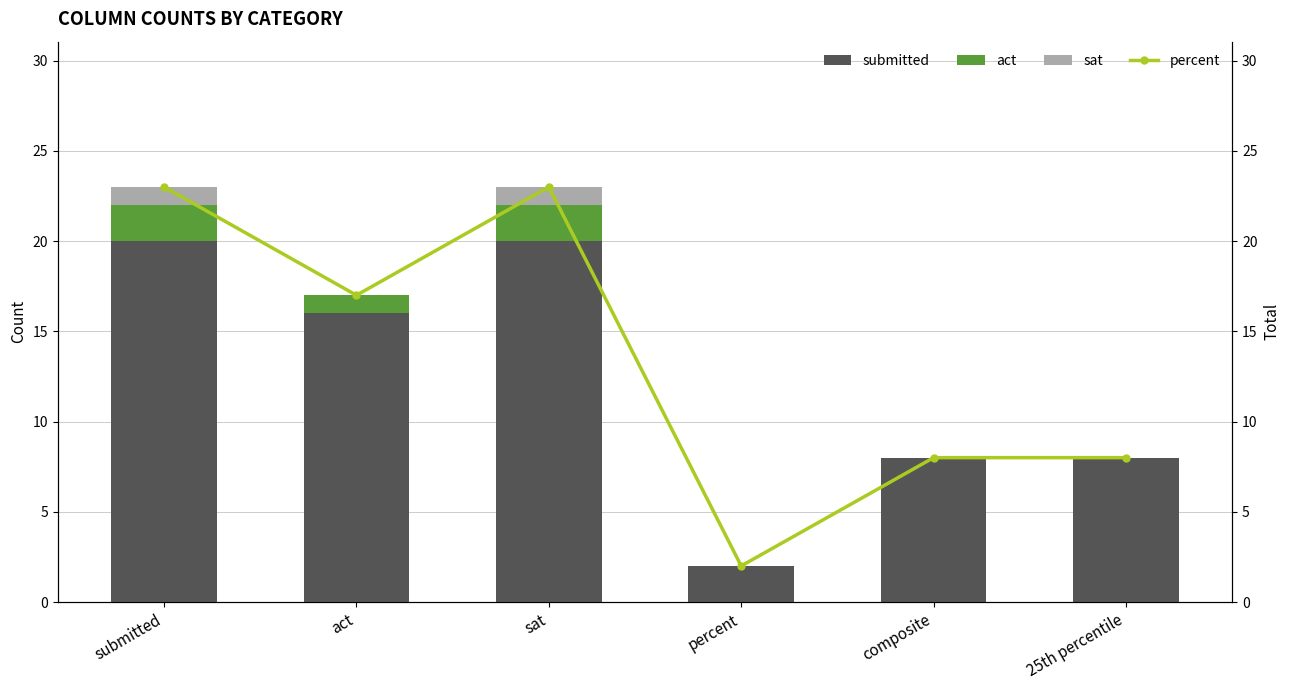

How many data points in act are above 1?

2